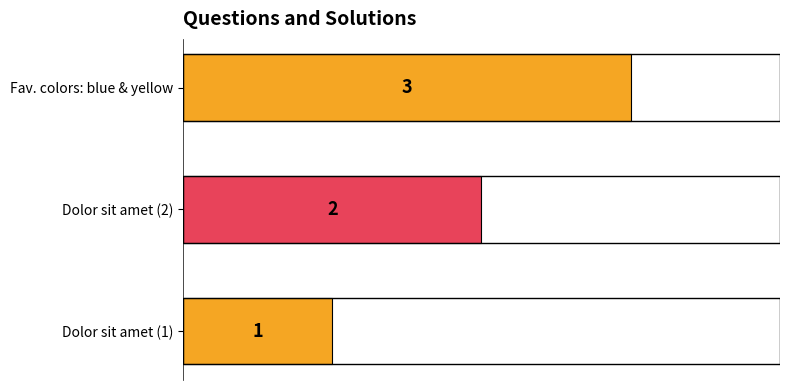

The value at Dolor sit amet (2) is 1. True or false?

False